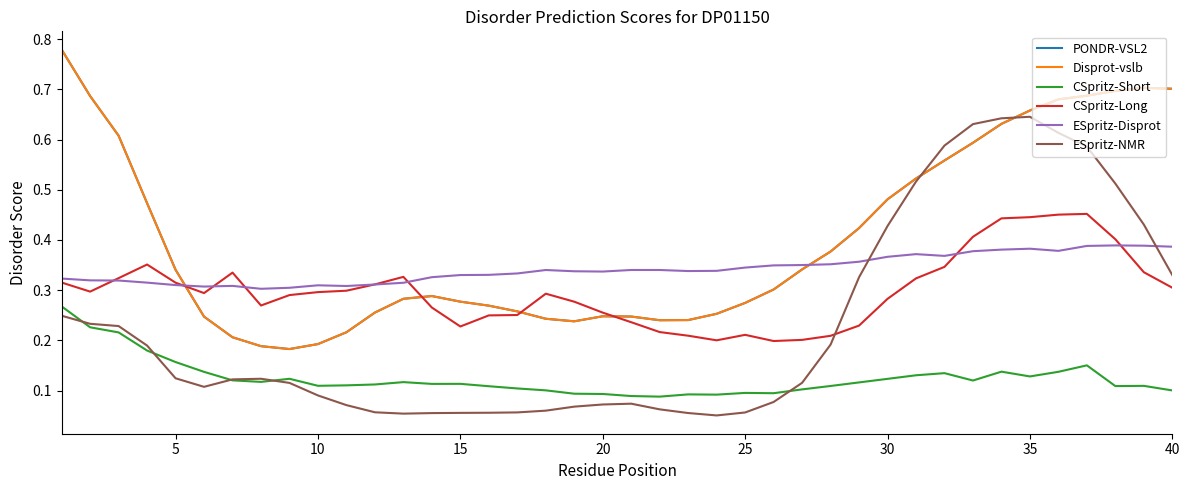

Does the chart have visible grid lines?

No